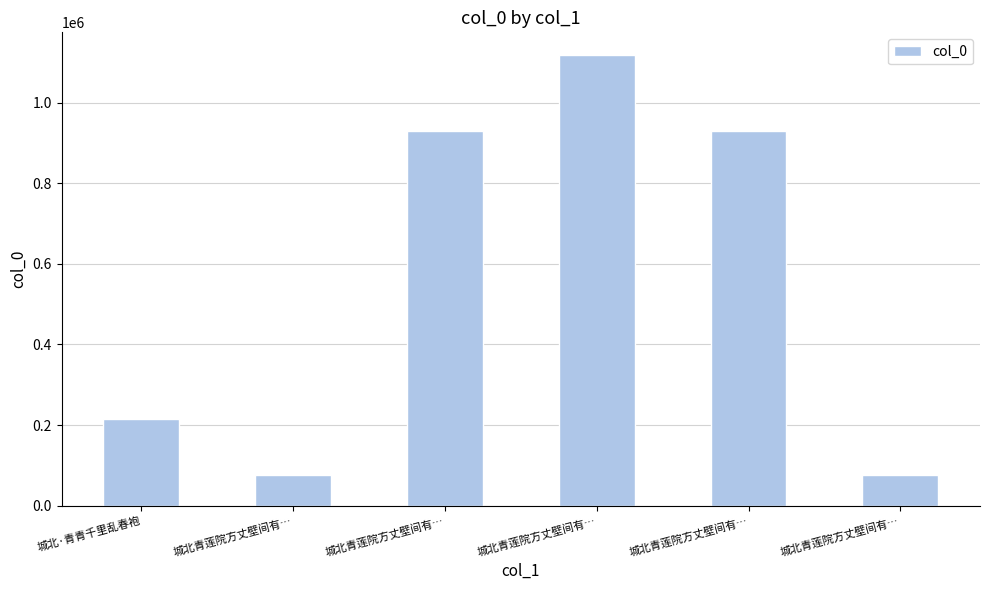

Reading right to left, transcribe all the data shown in this chart.

城北青莲院方丈壁间有…=76861	城北青莲院方丈壁间有…=929325	城北青莲院方丈壁间有…=1118229	城北青莲院方丈壁间有…=929326	城北青莲院方丈壁间有…=77316	城北·青青千里乱春袍=215522